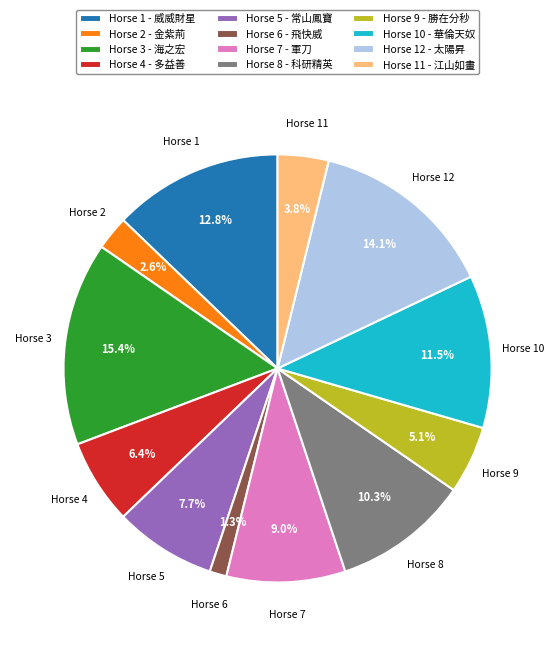

What is the largest slice in the pie chart?

Horse 3 - 海之宏